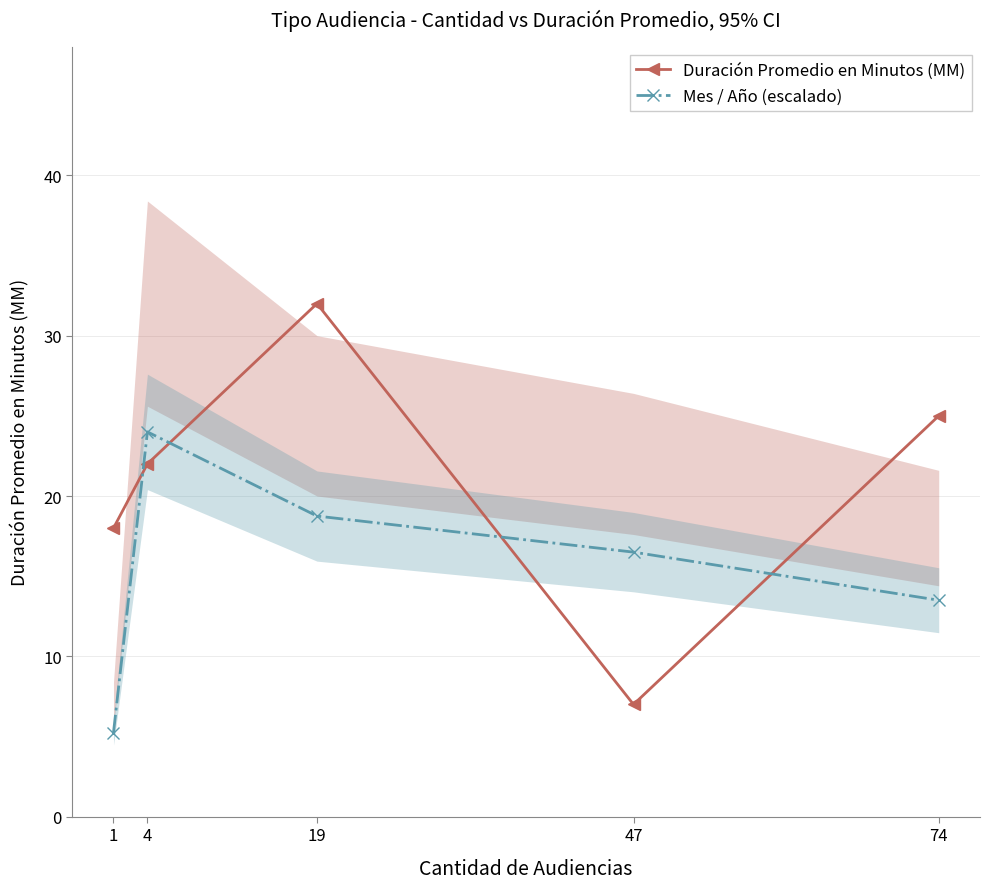

Rank the series at 19 from highest to lowest value.

Duración Promedio en Minutos (MM), Mes / Año (escalado)